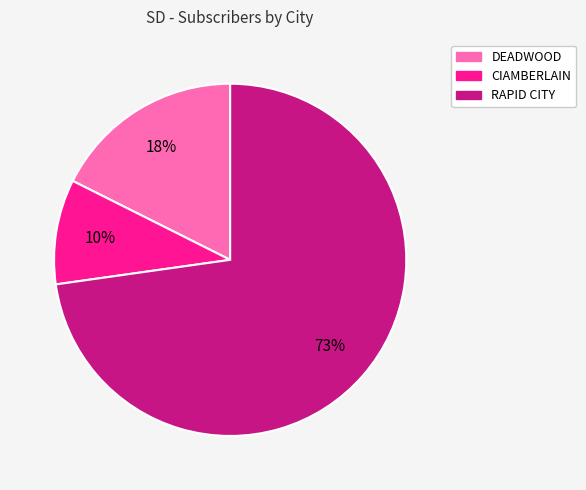

To the nearest percent, what is the difference between the DEADWOOD and CIAMBERLAIN slice percentages?

8%